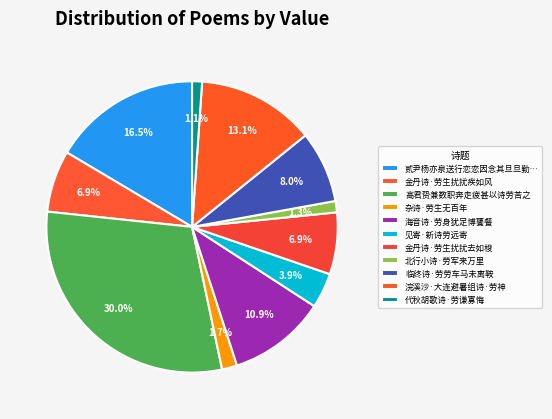

Count the number of slices in the pie.

11